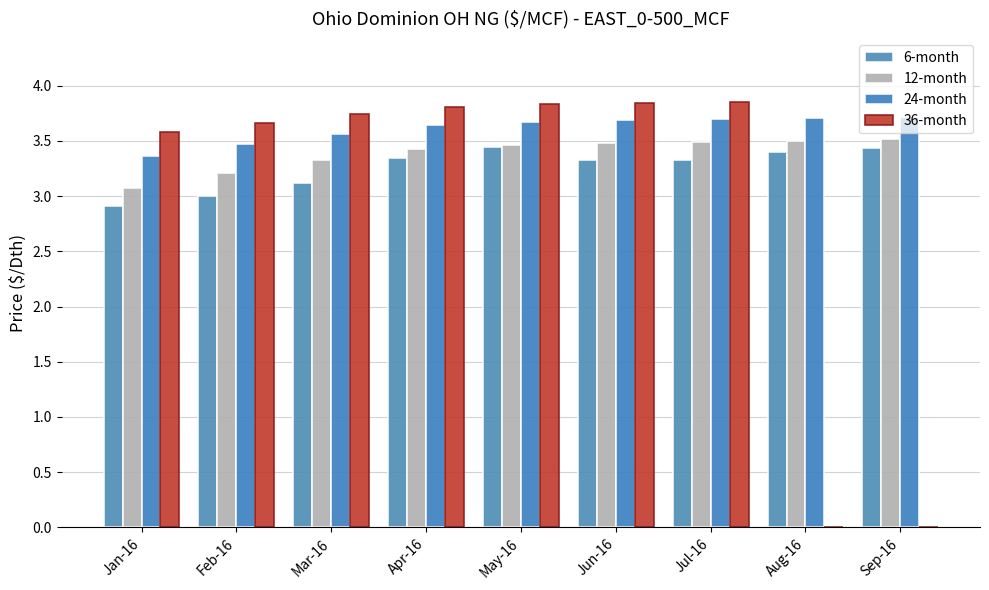

What is the label of the 9th bar from the right?

Jan-16